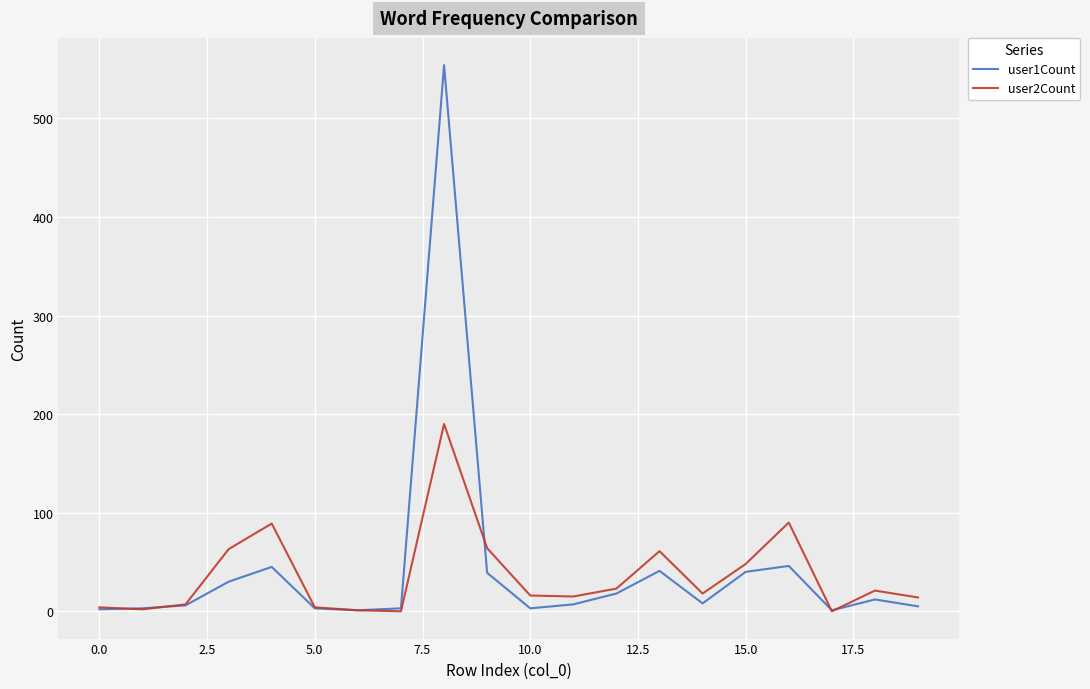

After their last crossing, which series has the higher values: user2Count or user1Count?

user2Count